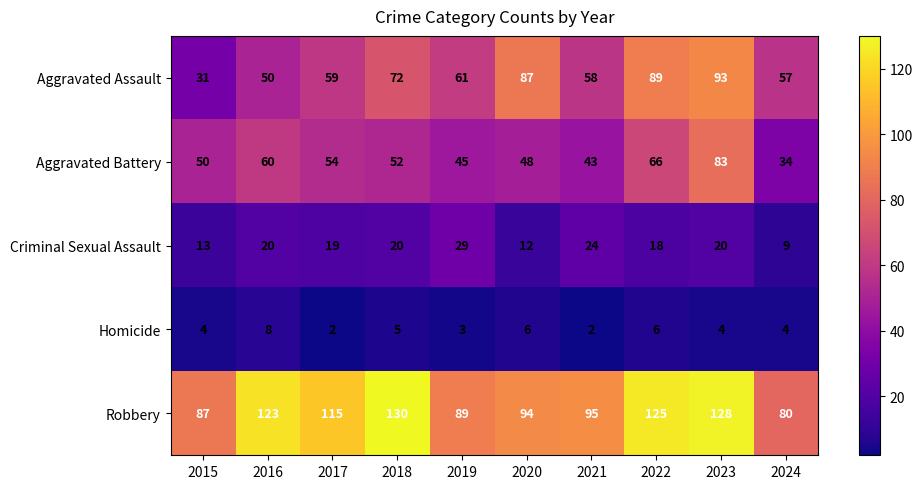

The value of Homicide at 2017 is 4. True or false?

False